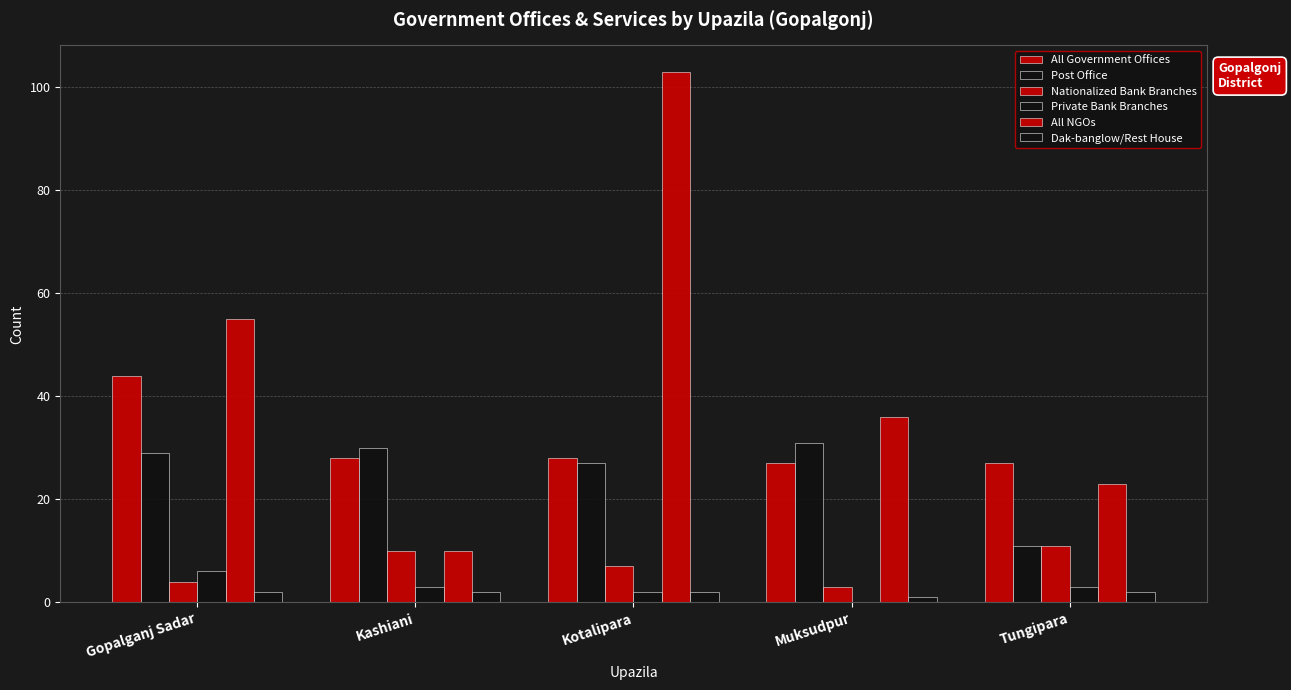

Where is Post Office nearest to the value 21?

Kotalipara